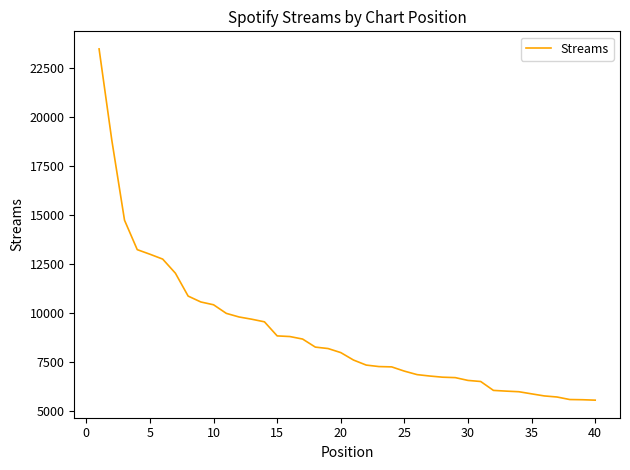

What is the difference between the maximum and minimum values?

17924